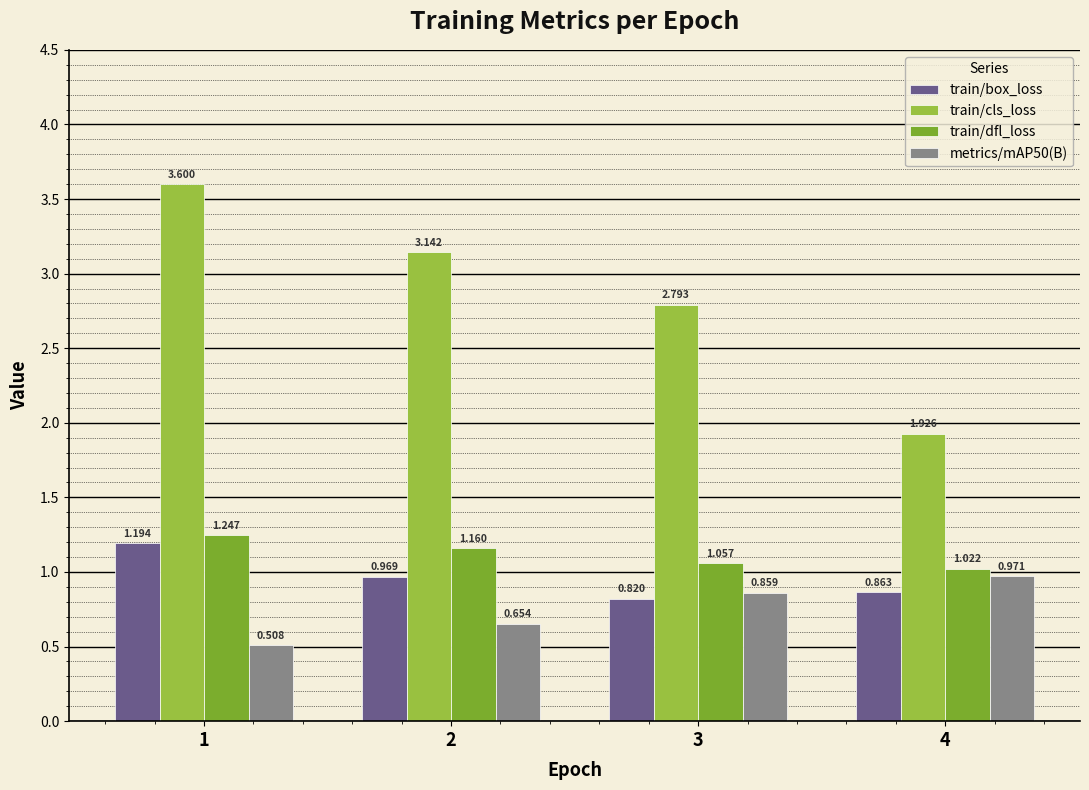

Is the value of train/box_loss at 2 greater than the value of train/dfl_loss at 2?

No